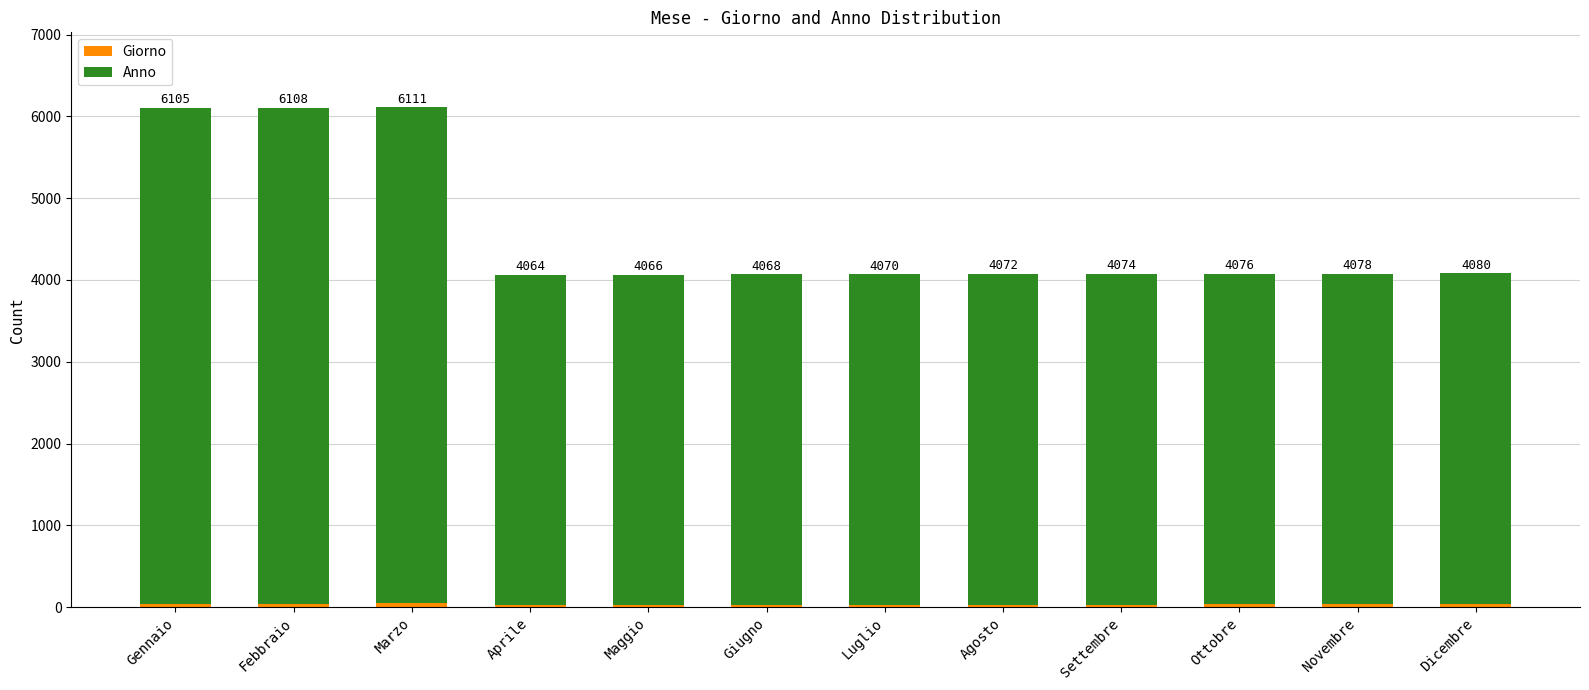

Does the chart contain stacked bars?

Yes